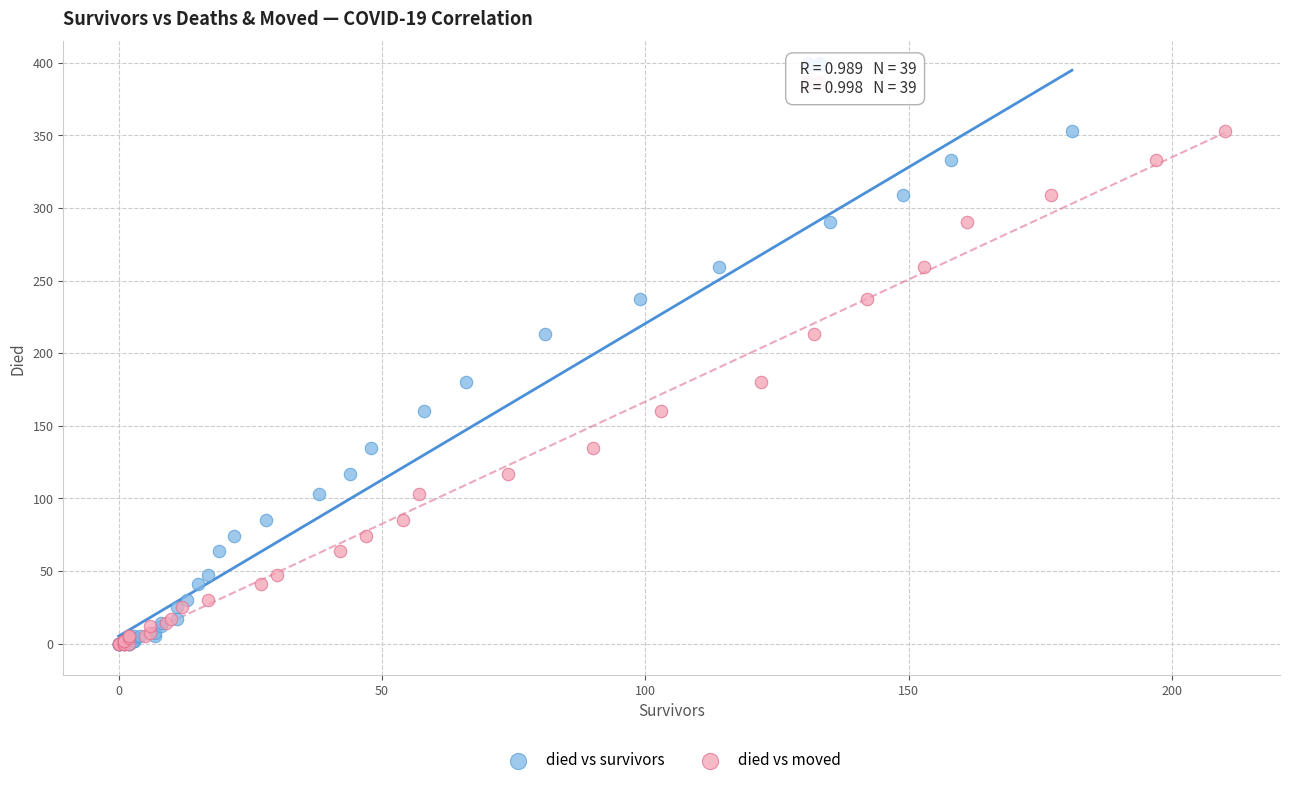

What are all the series names shown in the legend?

died vs survivors, died vs moved